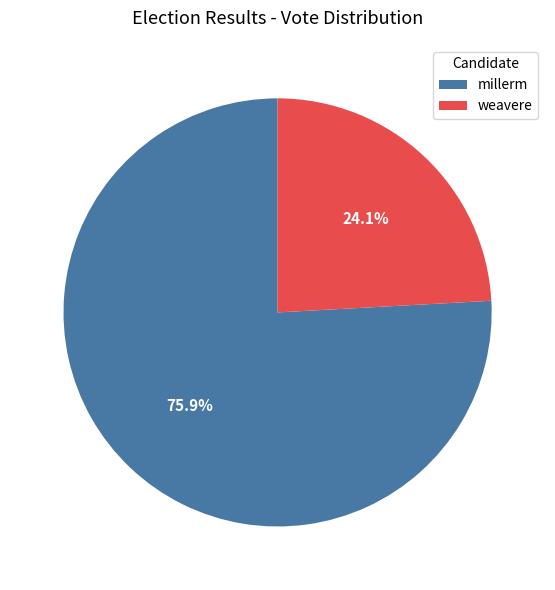

To the nearest percent, what is the average slice percentage?

50%